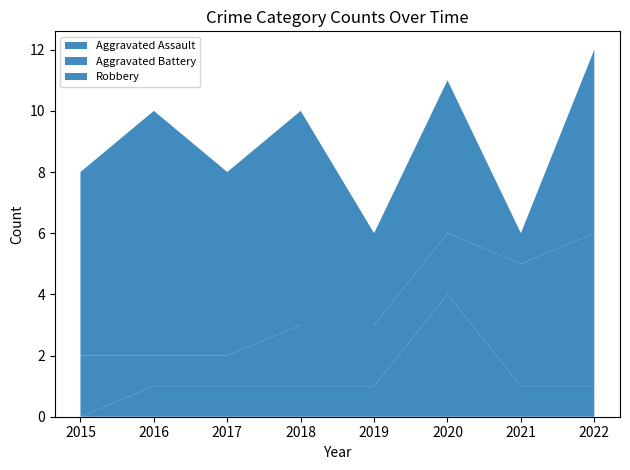

Reading right to left, what are all the values shown in this chart?

Aggravated Assault: 2022=1	2021=1	2020=4	2019=1	2018=1	2017=1	2016=1	2015=0
Aggravated Battery: 2022=5	2021=4	2020=2	2019=2	2018=2	2017=1	2016=1	2015=2
Robbery: 2022=6	2021=1	2020=5	2019=3	2018=7	2017=6	2016=8	2015=6